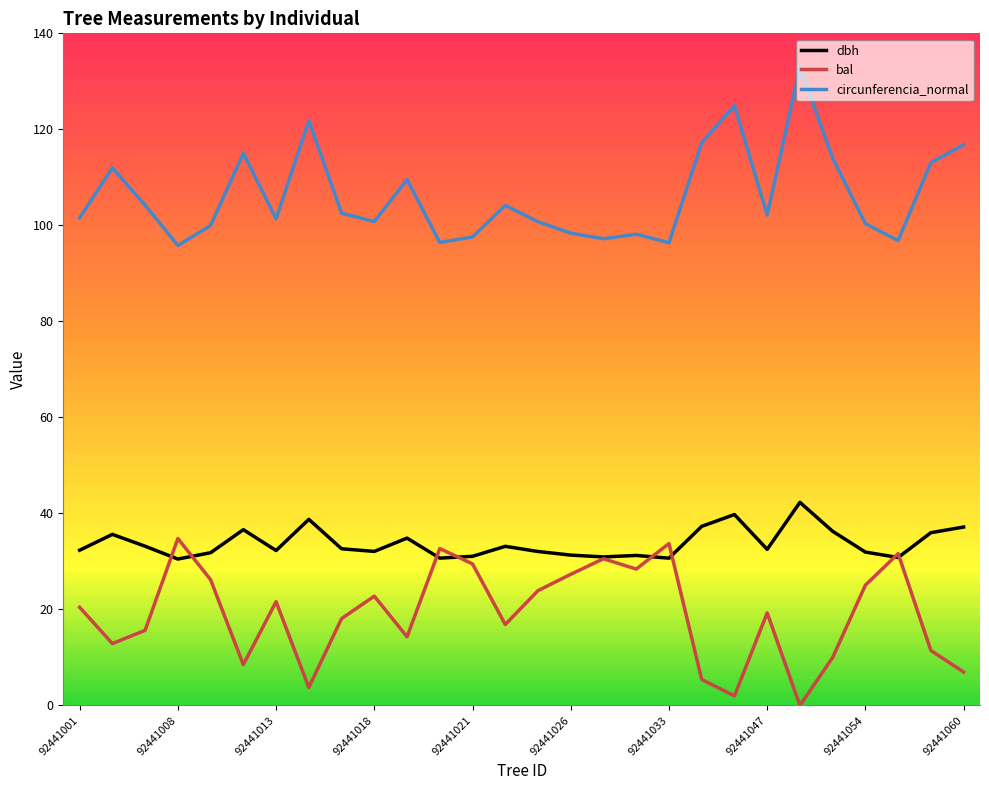

True or false: circunferencia_normal and dbh intersect in this chart.

False